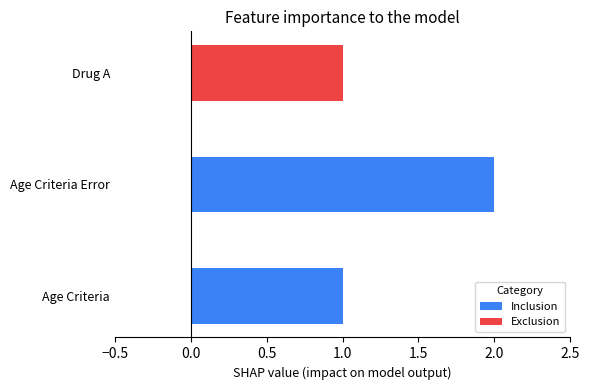

Reading bottom to top, list all the values displayed in this chart.

1	2	1